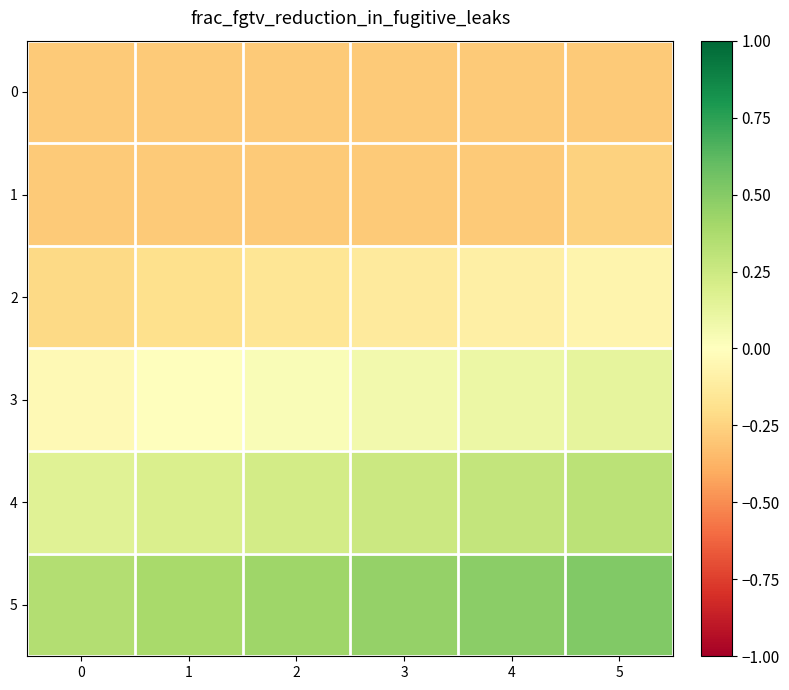

What is the maximum value shown in the chart?

0.5